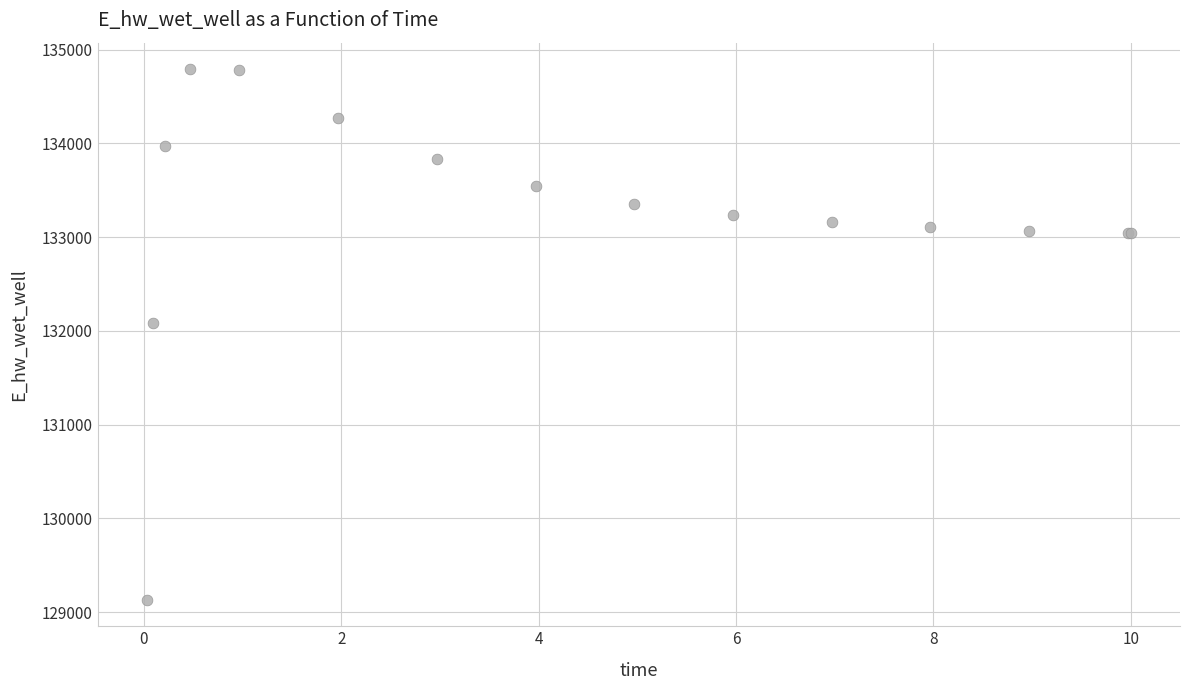

What Y value in the scatter plot is closest to 131961?

132084.8